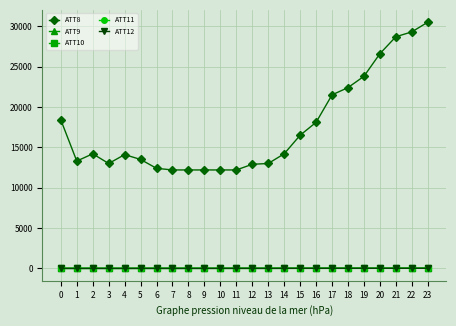

True or false: ATT10 has more than 2 interior local peaks.

True